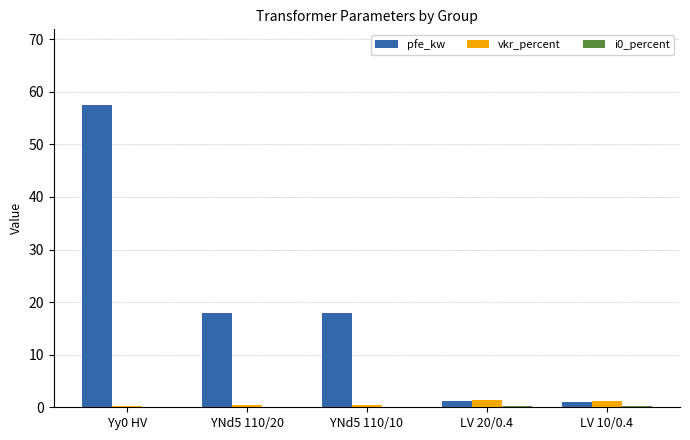

What is the sum of all pfe_kw values?

95.7